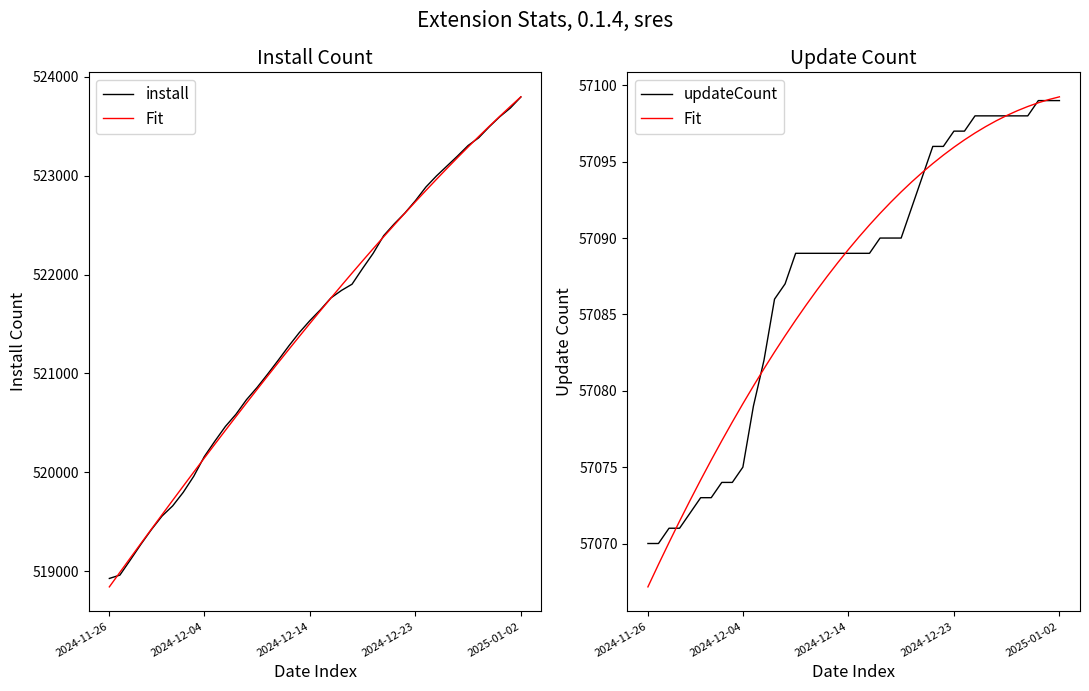

Is it true that Fit equals 16585.8 at 7?

False